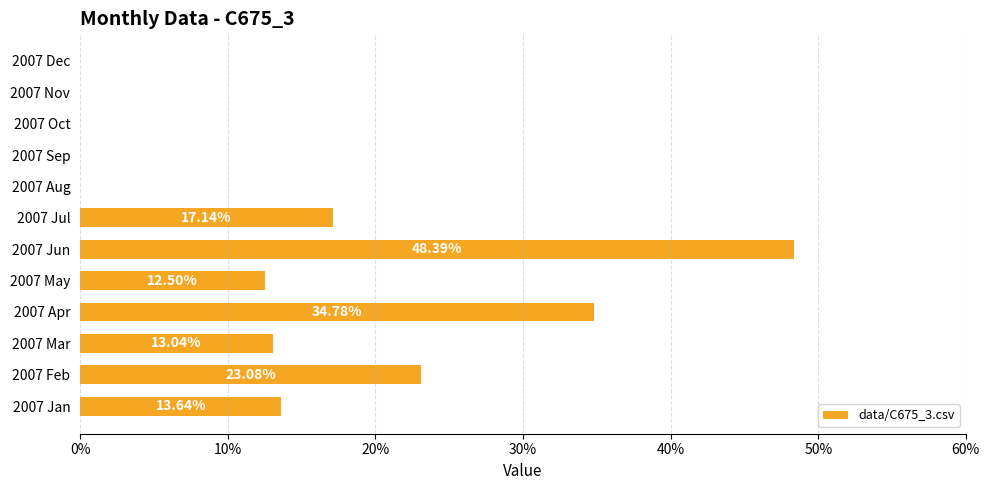

Are the bars horizontal?

Yes